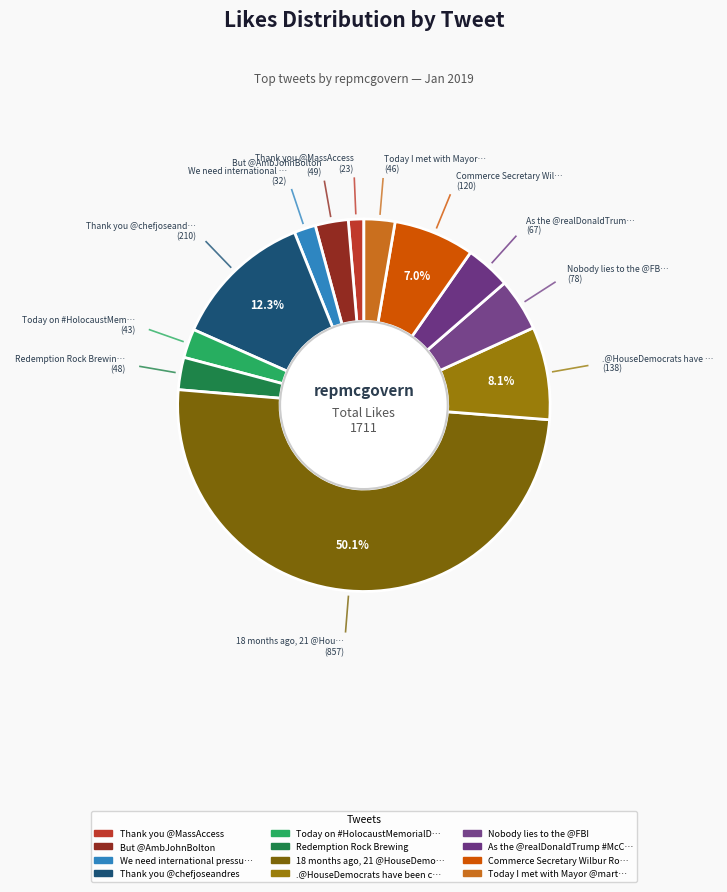

Rank the categories by value from highest to lowest.

18 months ago, 21 @HouseDemocrats, Thank you @chefjoseandres, .@HouseDemocrats have been calling, Commerce Secretary Wilbur Ross, Nobody lies to the @FBI, As the @realDonaldTrump #McConnell, But @AmbJohnBolton, Redemption Rock Brewing, Today I met with Mayor @marty_walsh, Today on #HolocaustMemorialDay, We need international pressure, Thank you @MassAccess